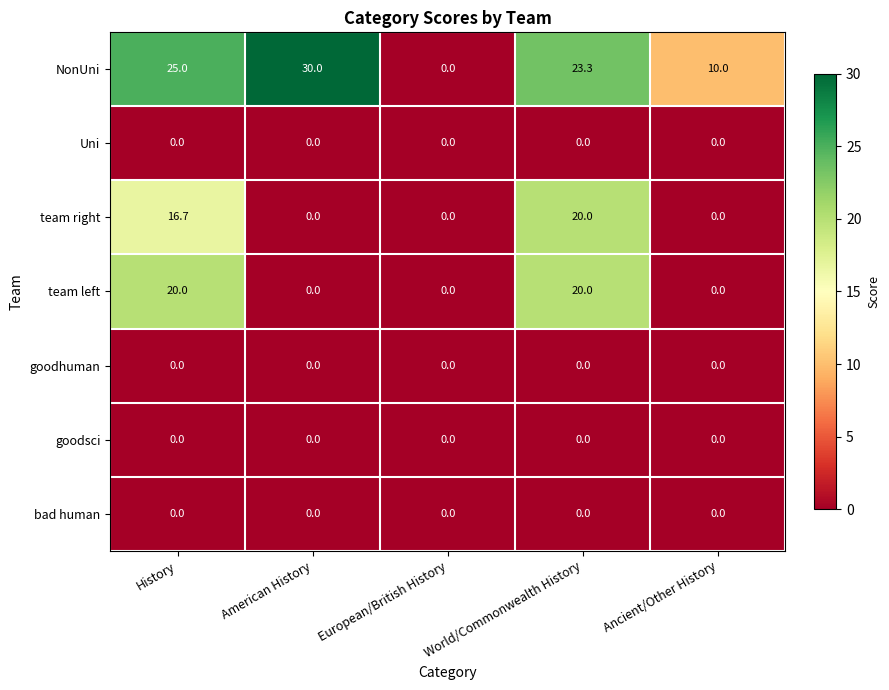

Which series changed the most between History and European/British History?

NonUni